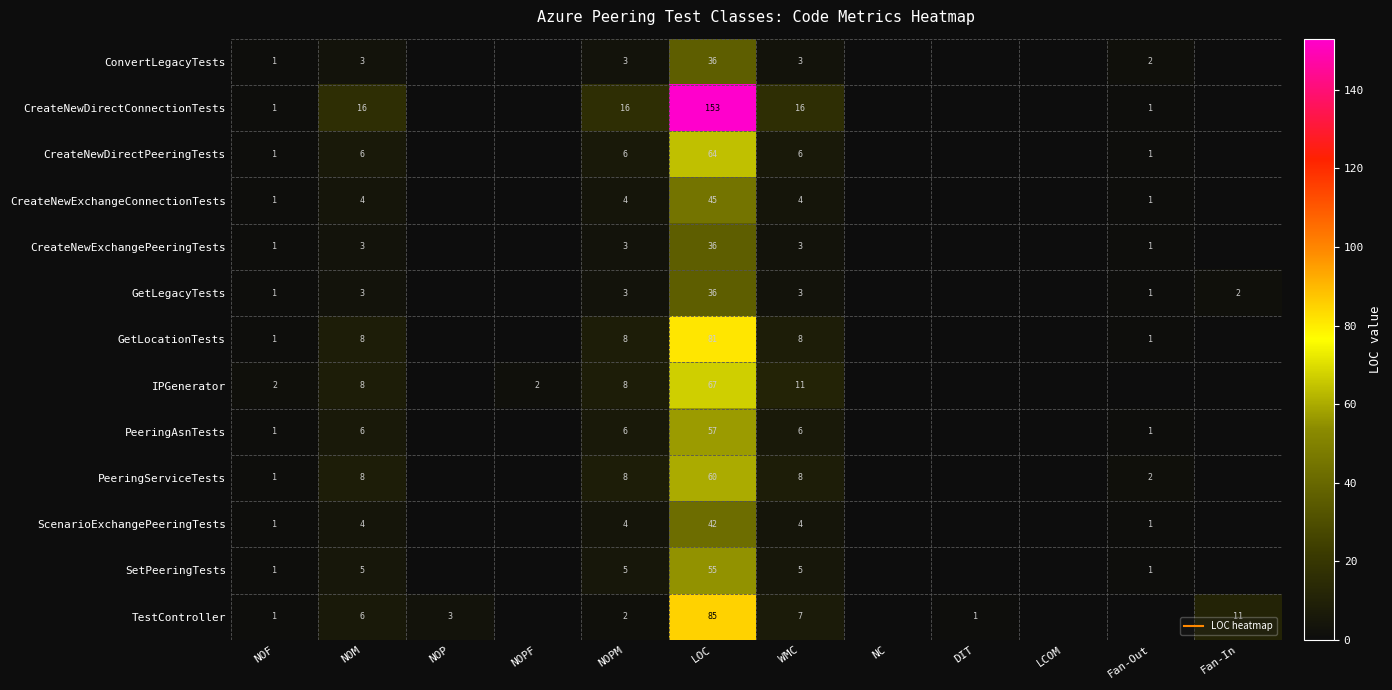

Rank the series at NOPM from highest to lowest value.

CreateNewDirectConnectionTests, GetLocationTests, IPGenerator, PeeringServiceTests, CreateNewDirectPeeringTests, PeeringAsnTests, SetPeeringTests, CreateNewExchangeConnectionTests, ScenarioExchangePeeringTests, ConvertLegacyTests, CreateNewExchangePeeringTests, GetLegacyTests, TestController